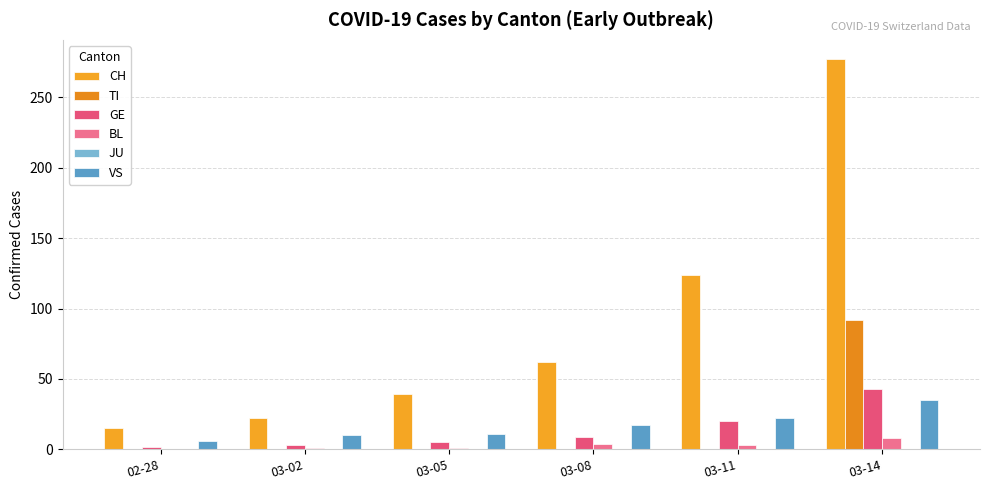

List the series in order of their peak value, lowest first.

JU, BL, VS, GE, TI, CH